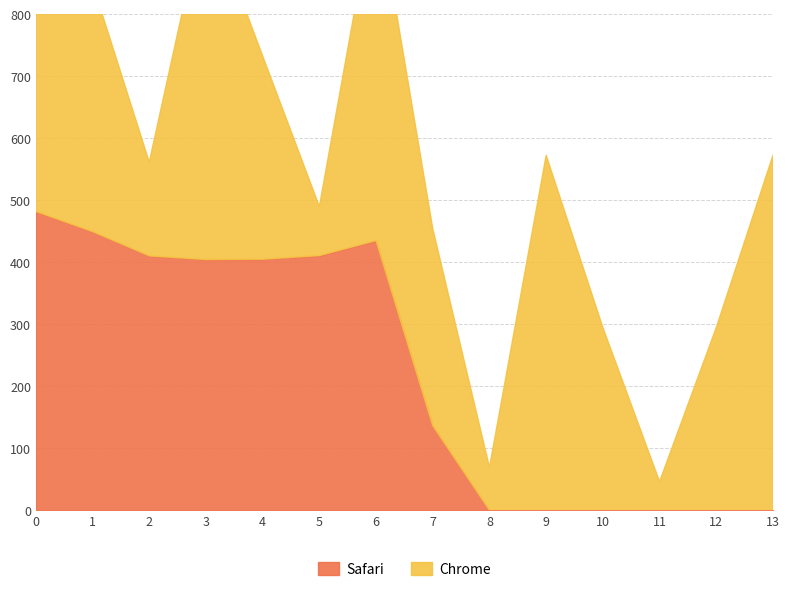

How many values exceed 404?

7